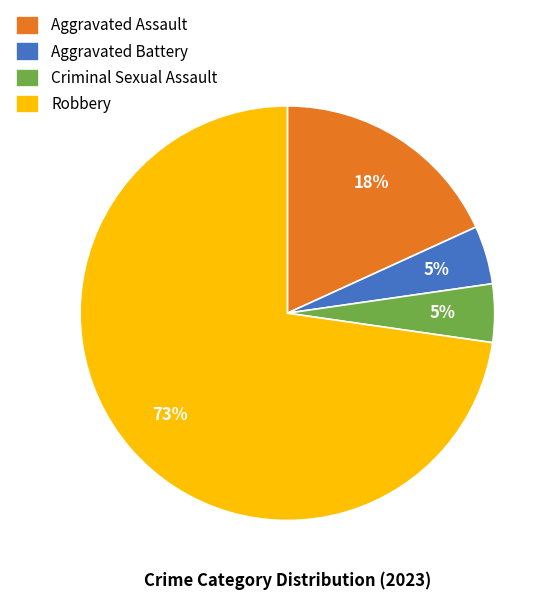

To the nearest percent, what is the average slice percentage?

25%